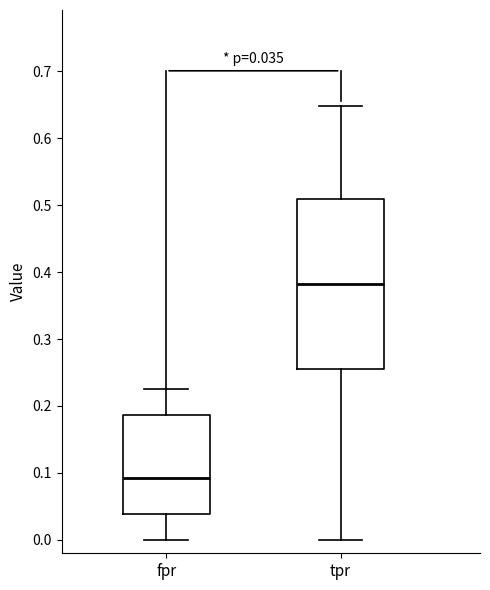

Which box has the highest median line?

tpr